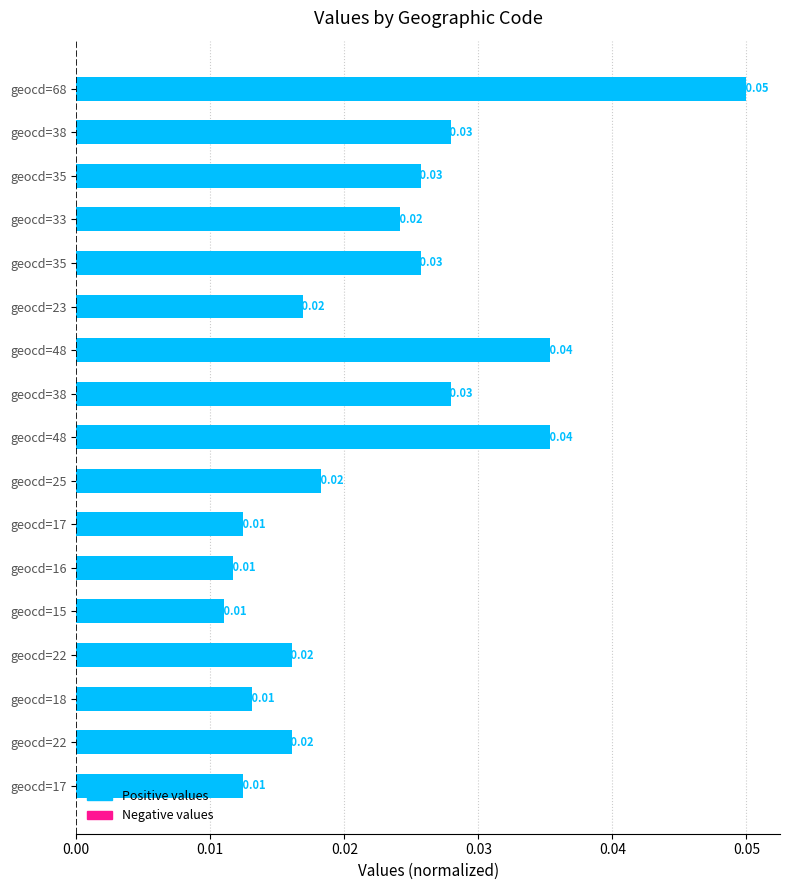

Does the chart contain any negative values?

No